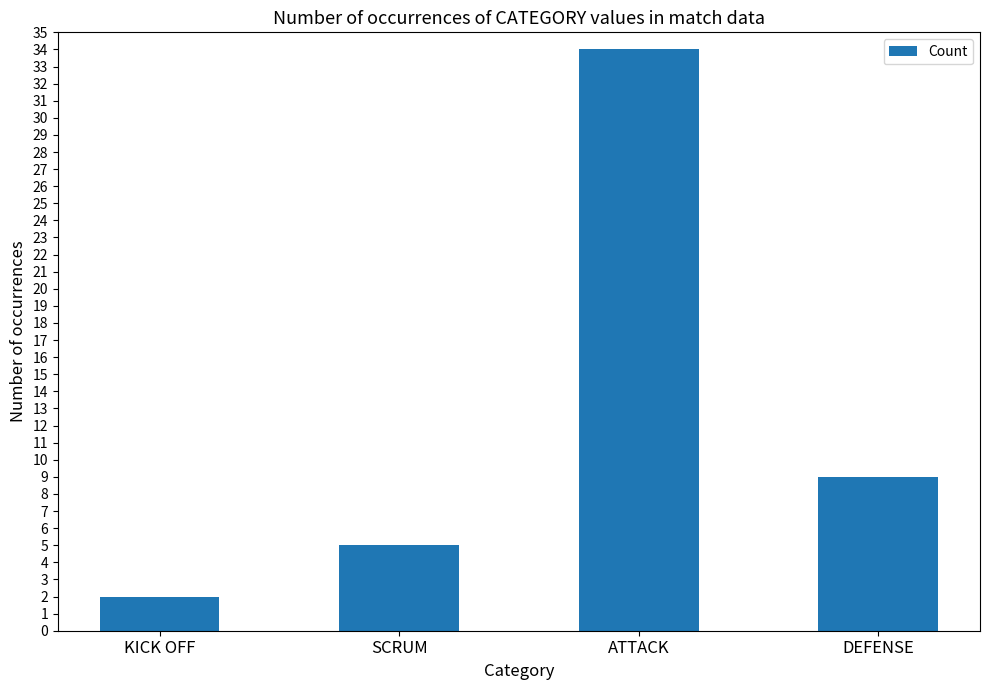

Reading left to right, list all the values displayed in this chart.

2	5	34	9